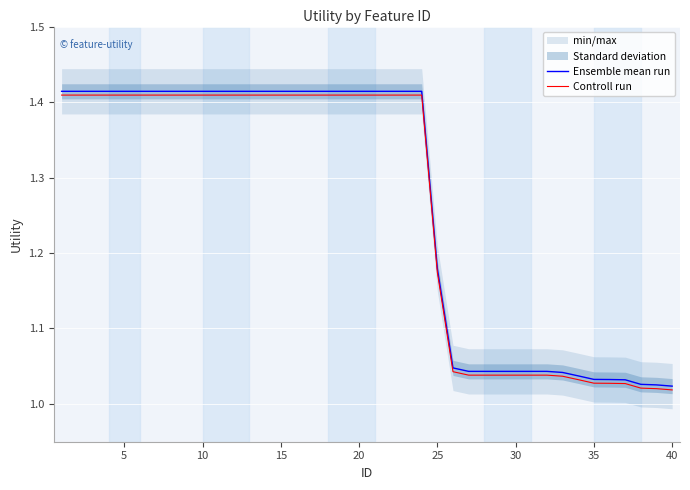

How many distinct data groups are displayed?

2